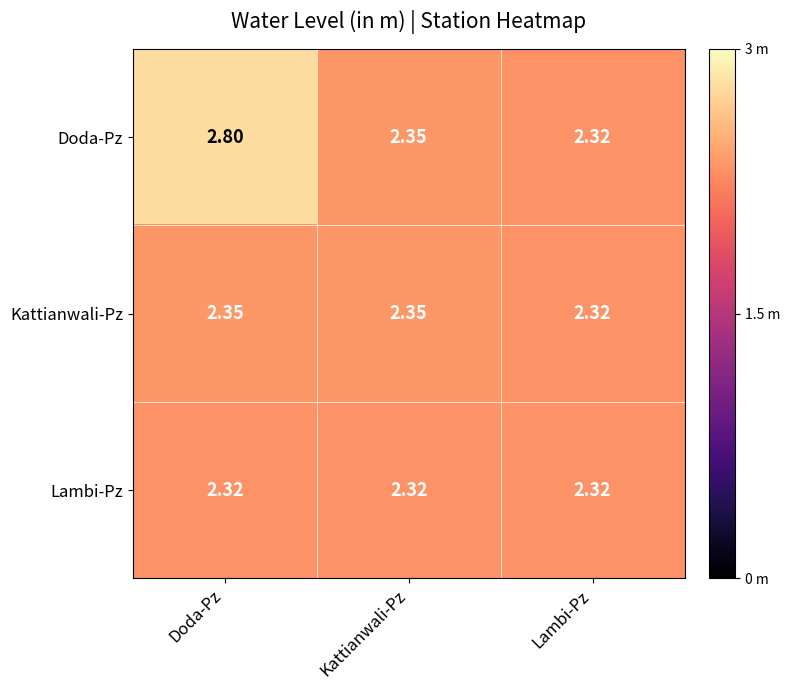

Rank the series by their maximum value, from lowest to highest.

Lambi-Pz, Kattianwali-Pz, Doda-Pz